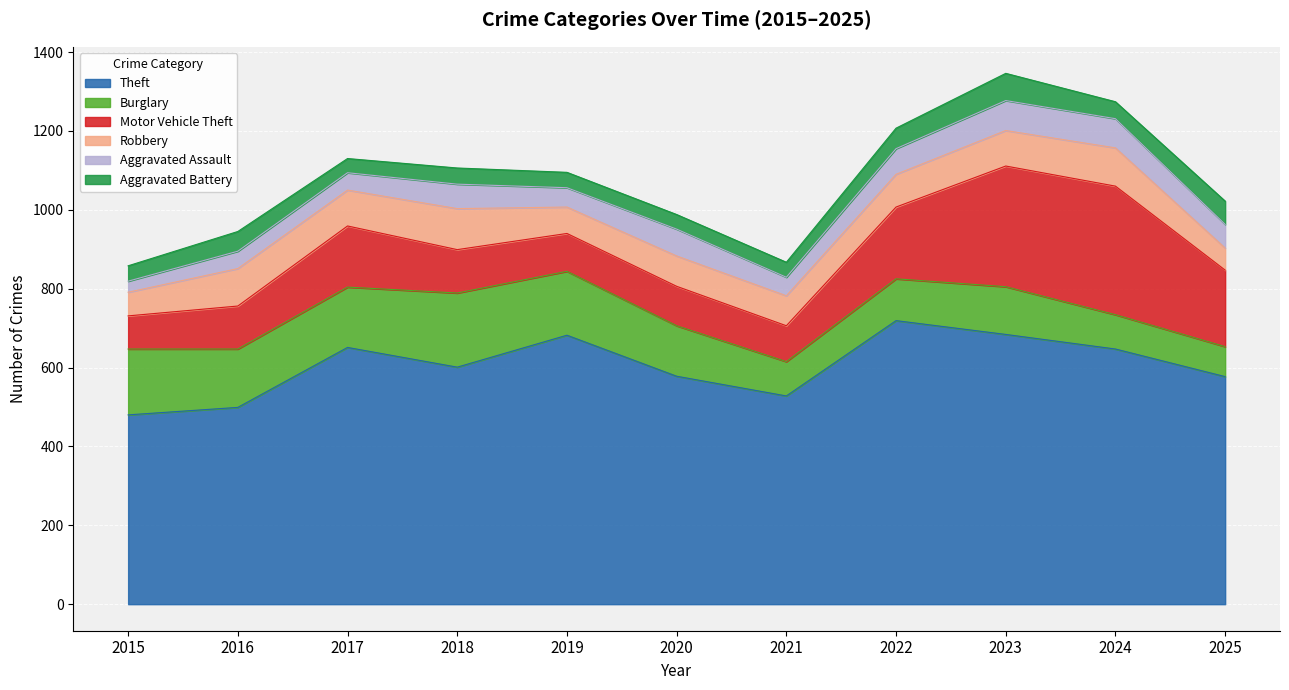

Rank the series at 2015 from lowest to highest value.

Aggravated Assault, Aggravated Battery, Robbery, Motor Vehicle Theft, Burglary, Theft